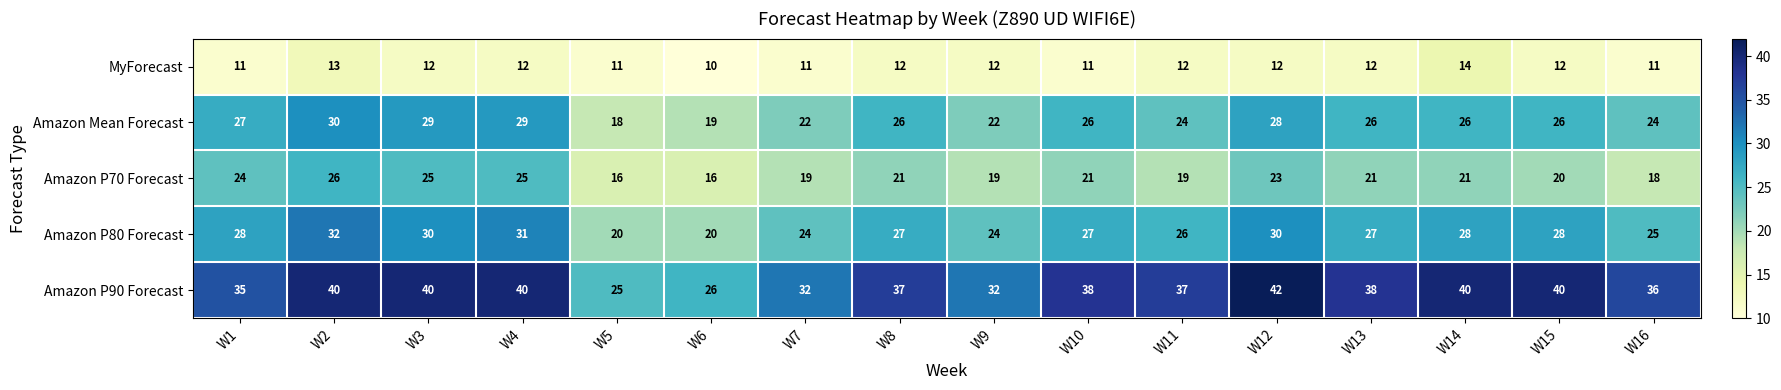

What is the difference between the maximum and minimum values in the MyForecast series?

4